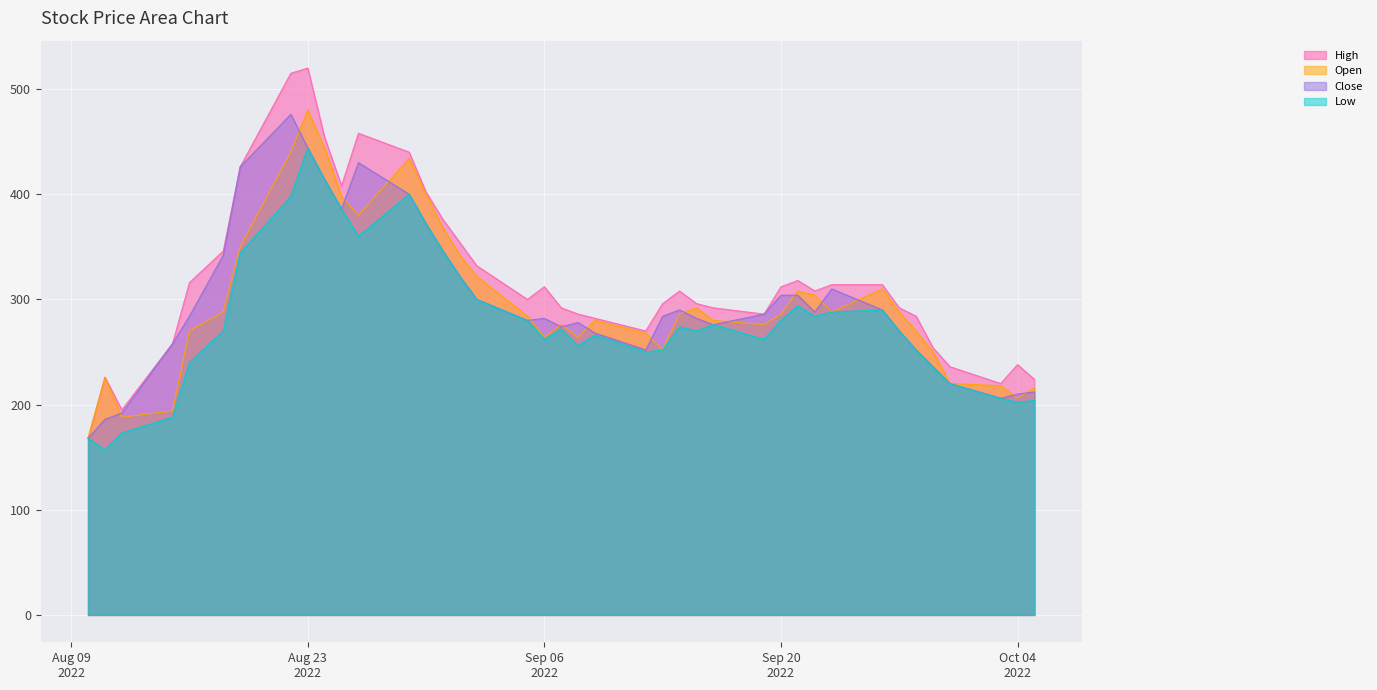

Reading right to left, transcribe all the data shown in this chart.

High: 224	238	220	236	254	284	292	314	314	308	318	312	286	292	296	308	296	270	282	286	292	312	300	332	354	376	402	440	458	408	454	520	515	426	346	316	258	195	226	168
Open: 216	206	218	220	250	270	288	310	288	304	308	286	276	280	292	286	252	268	280	264	276	264	284	322	342	368	400	434	380	398	444	480	440	350	288	270	194	188	226	168
Close: 212	210	206	220	236	252	270	290	310	288	304	304	286	276	282	290	284	252	268	278	274	282	280	300	322	346	372	400	430	386	414	444	476	426	342	284	258	192	186	168
Low: 204	202	206	220	236	252	270	290	288	284	294	280	262	276	270	274	252	250	266	256	272	262	280	300	322	346	372	400	360	386	414	444	398	344	270	240	188	173	157	168